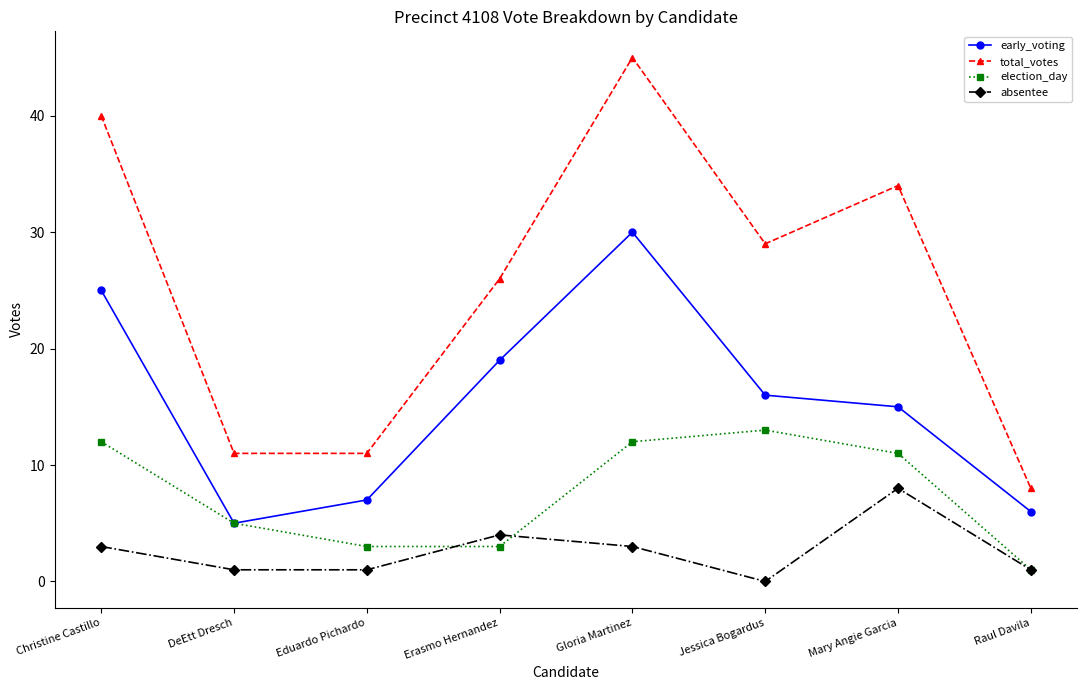

At which label is total_votes closest to 26?

Erasmo Hernandez